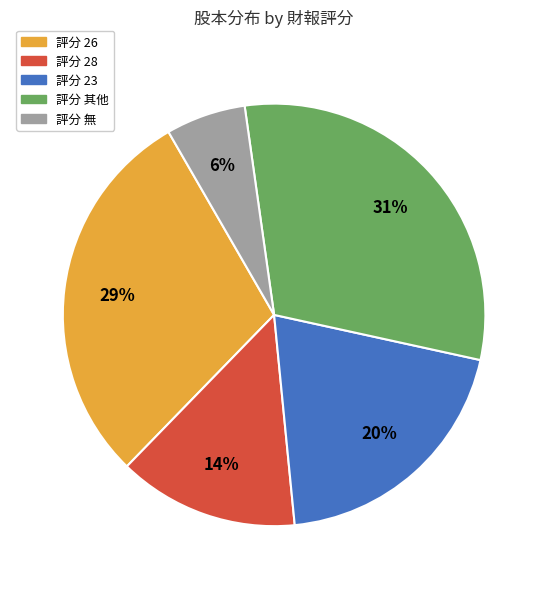

To the nearest percent, what is the average slice percentage?

20%